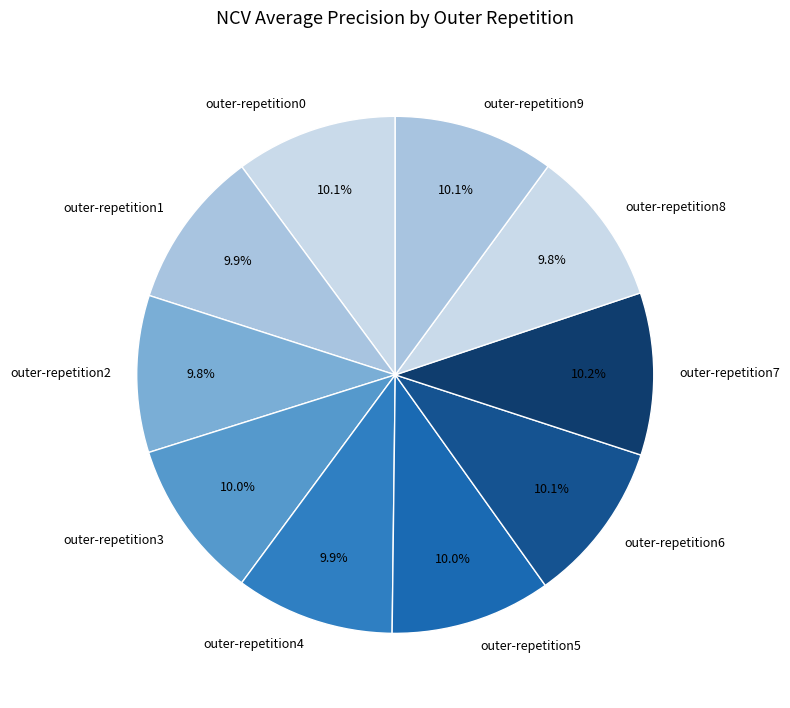

Does outer-repetition4 represent more than half of the total?

No